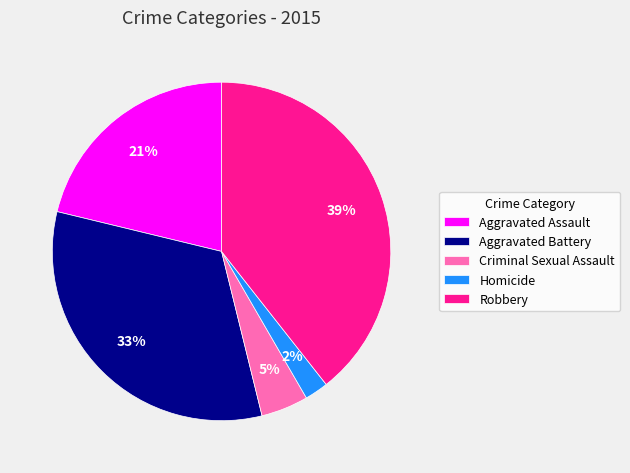

To the nearest percent, what is the combined percentage of Homicide and Criminal Sexual Assault?

7%